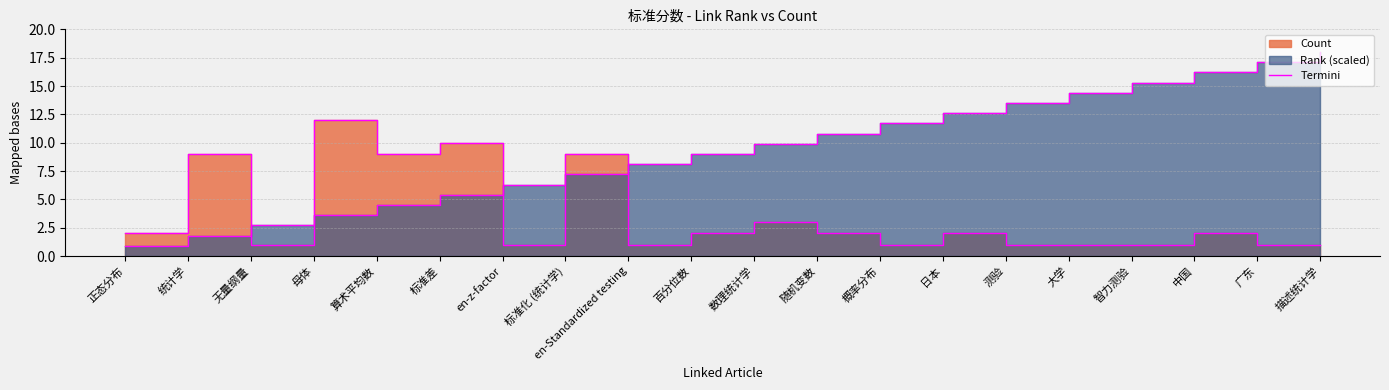

What is the maximum value shown in the chart?

12